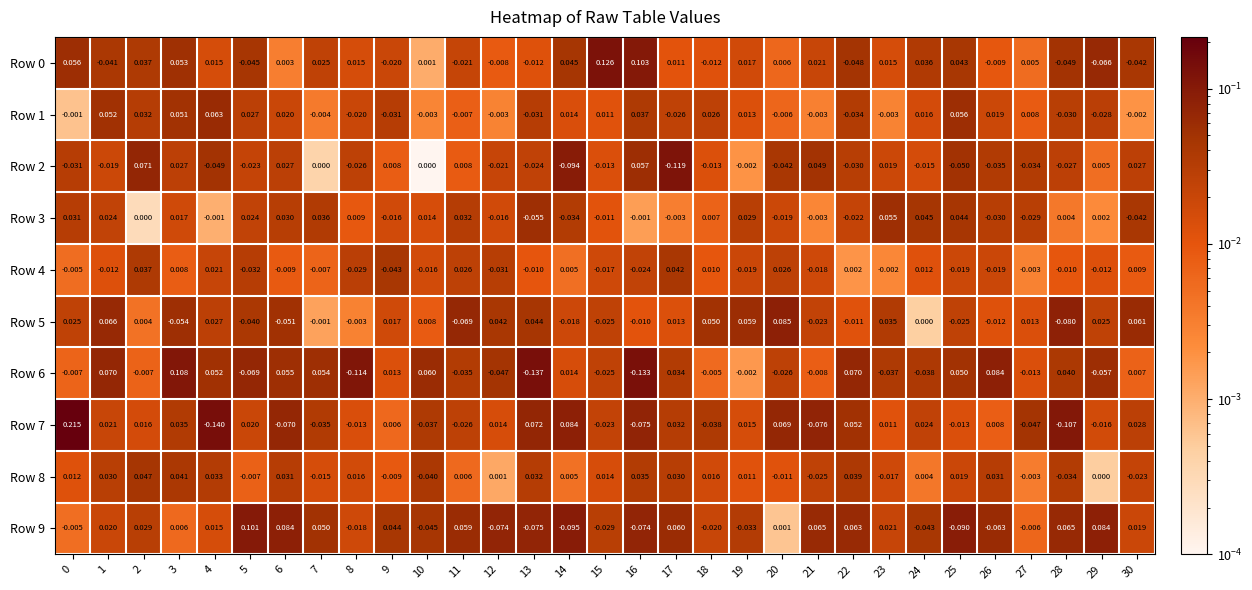

Is the value of Row 4 at 29 greater than the value of Row 0 at 20?

No